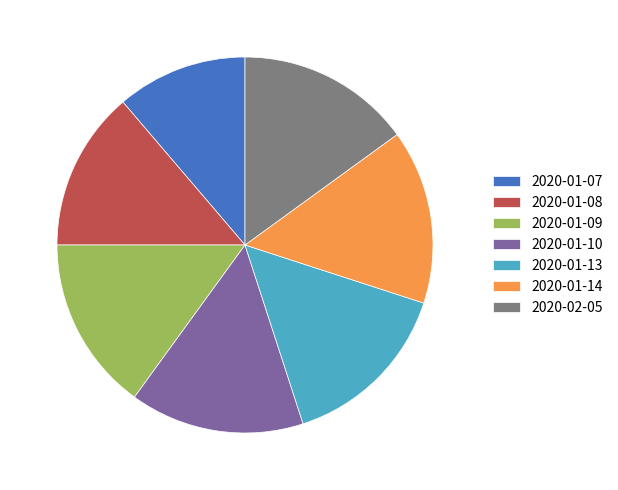

The 2020-01-13 slice represents 15% of the pie. True or false?

True